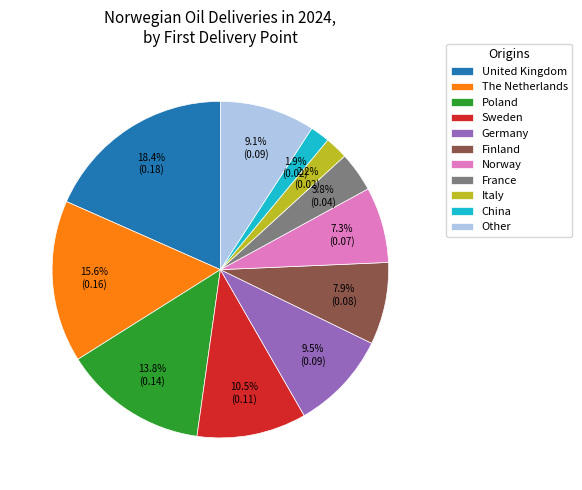

Which slice is the largest?

United Kingdom